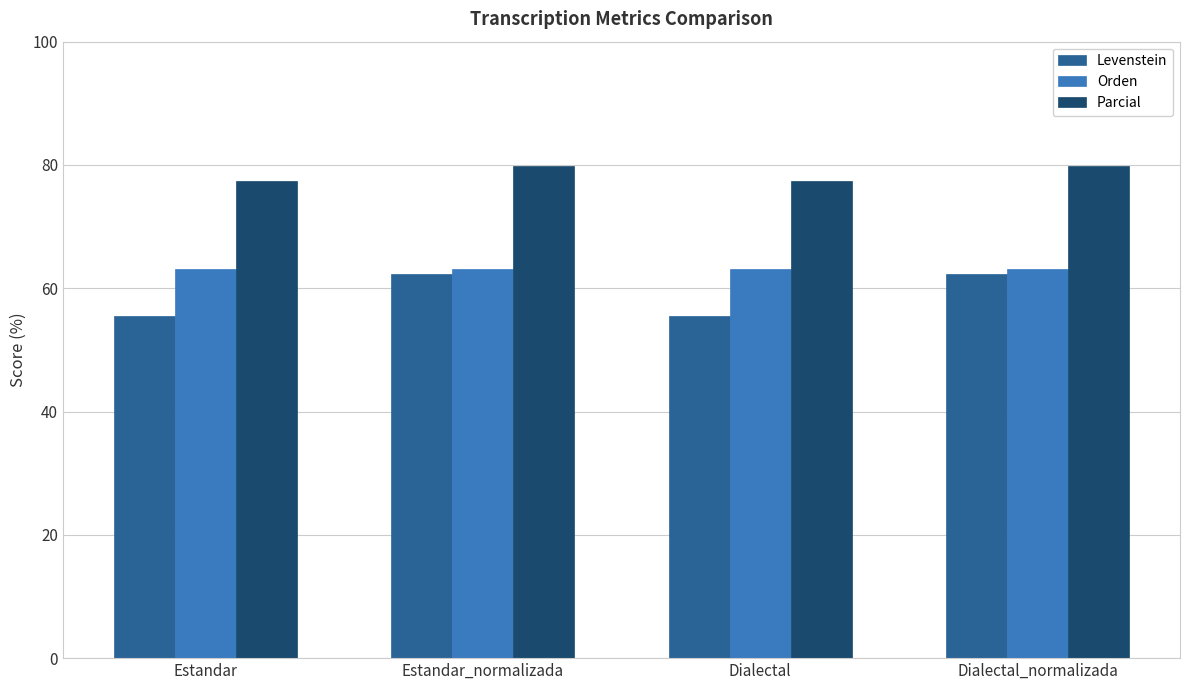

Count the number of data series in this chart.

3